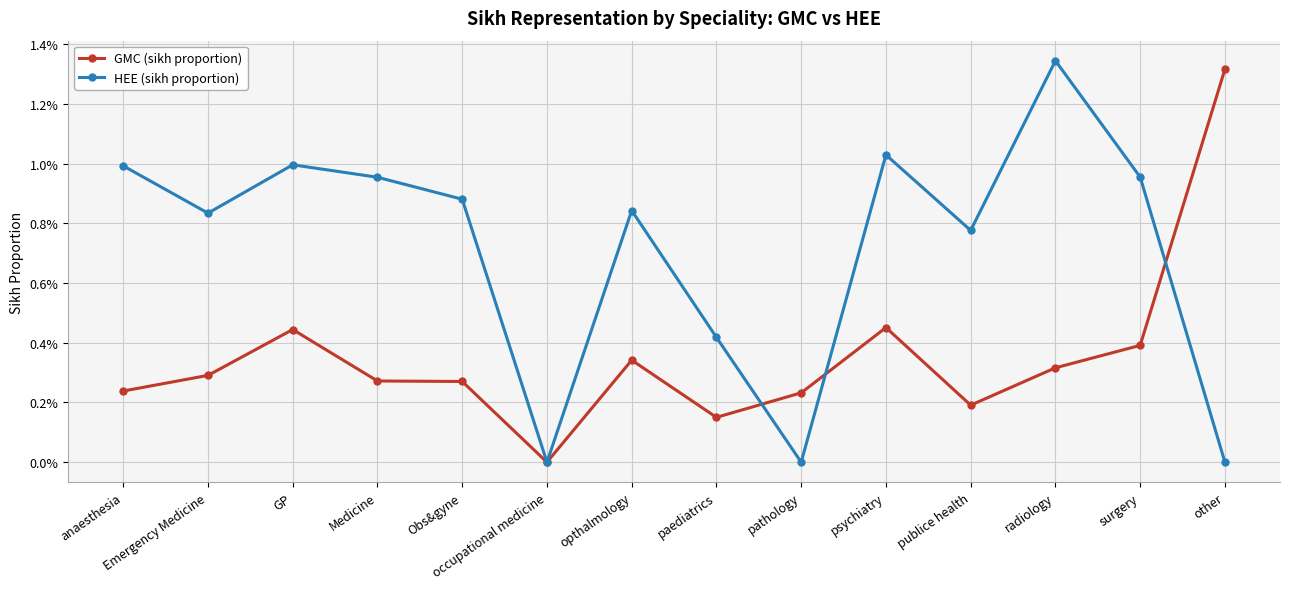

At which label does HEE (sikh proportion) reach its peak?

radiology